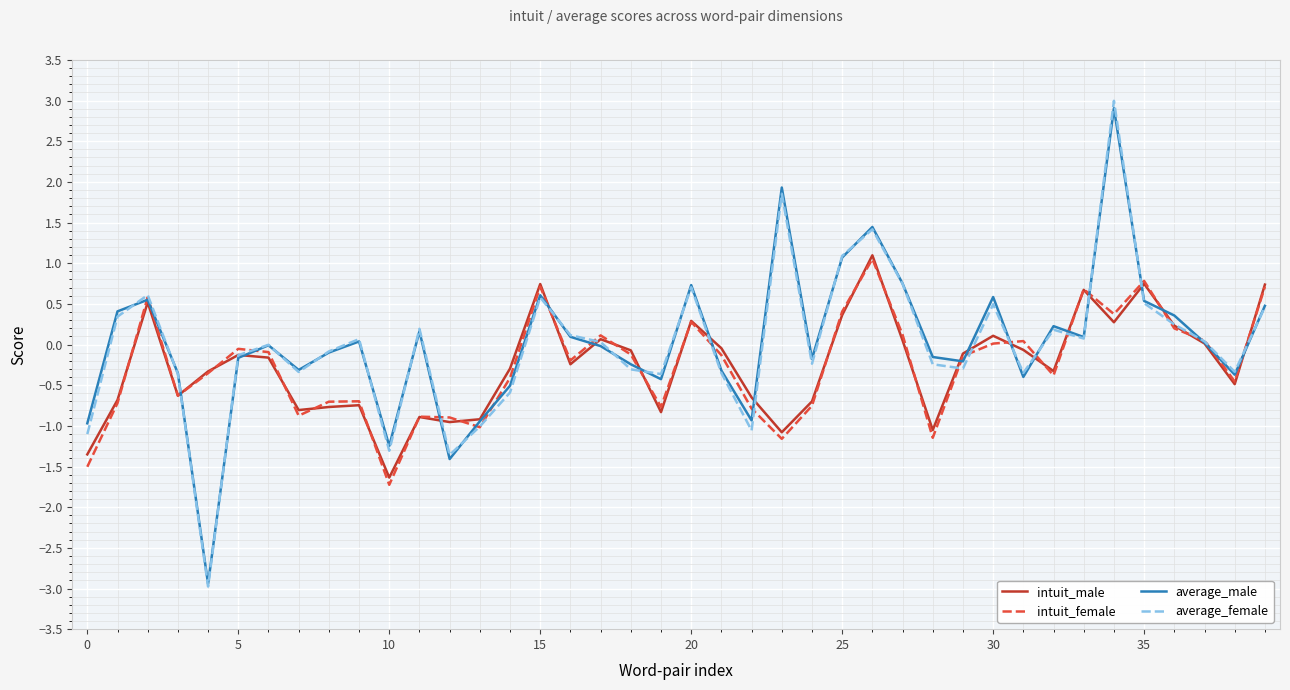

What is the highest value of the intuit_male series?

1.1